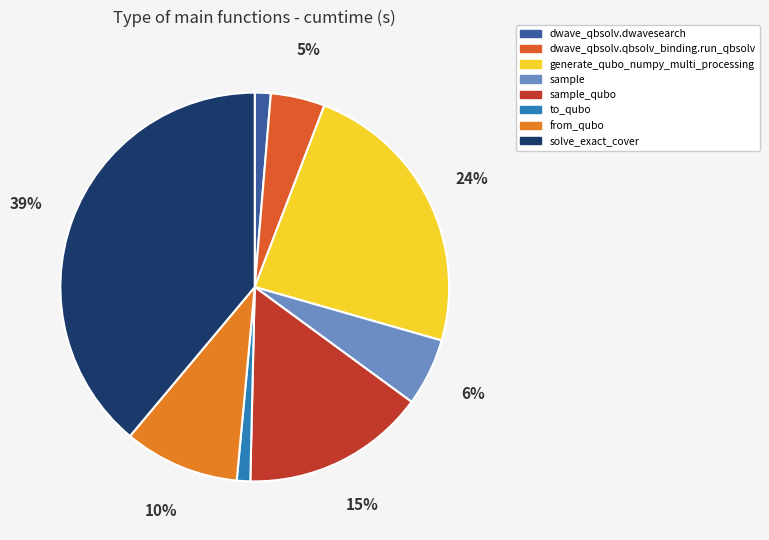

Is it true that dwave_qbsolv.qbsolv_binding.run_qbsolv is 18% of the pie?

False